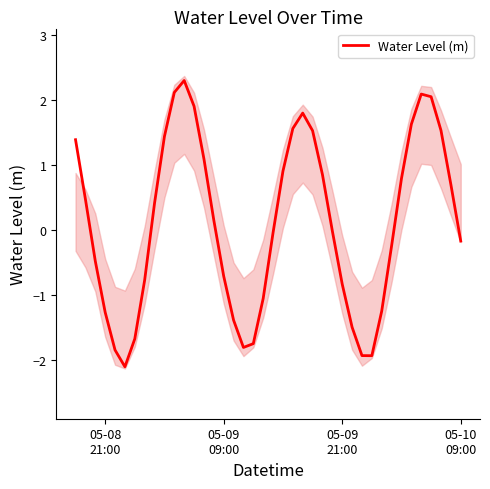

How many positive values are there?

20